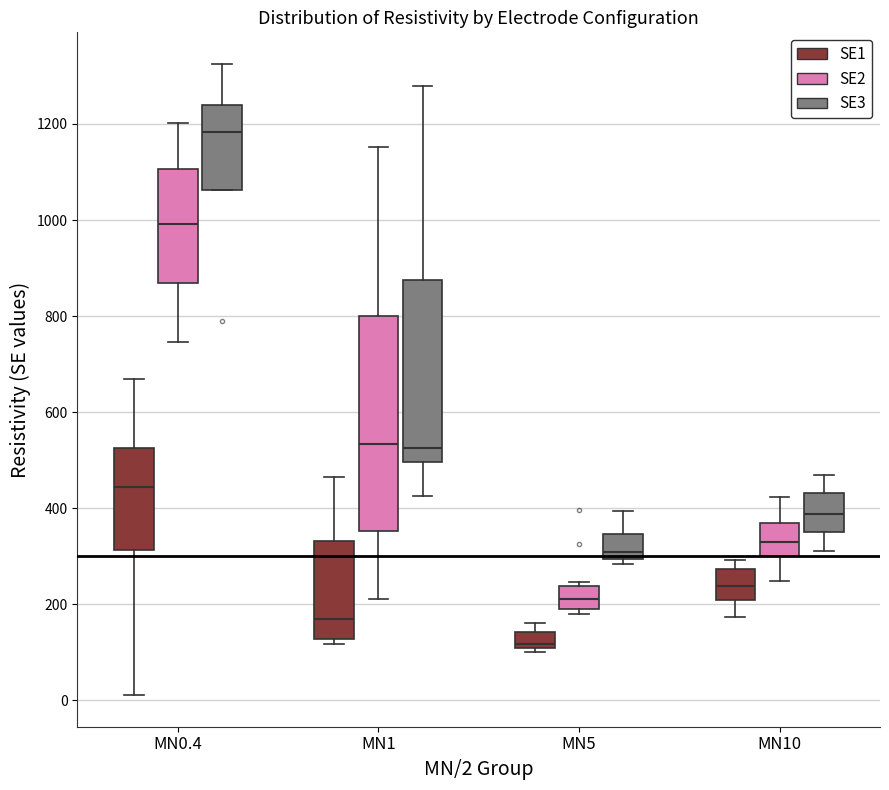

Which box has the lowest median line?

MN5 (SE1)